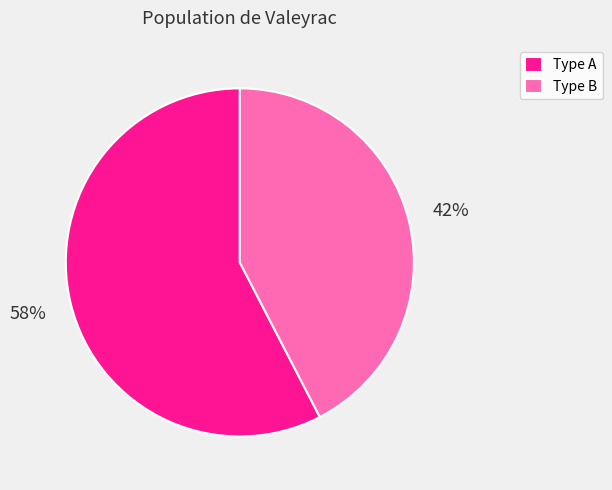

Which slice represents more than half of the pie?

Type A